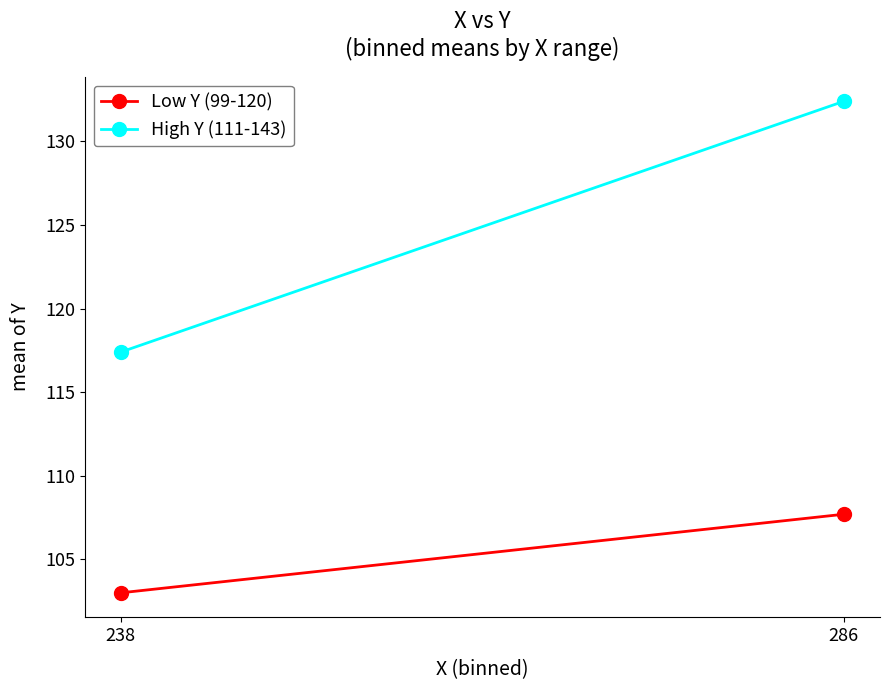

What is the value of the Low Y (99-120) point at the 2nd from the left?

107.7